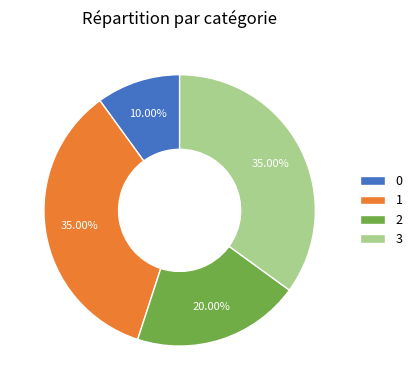

Is 0 the majority of the pie?

No